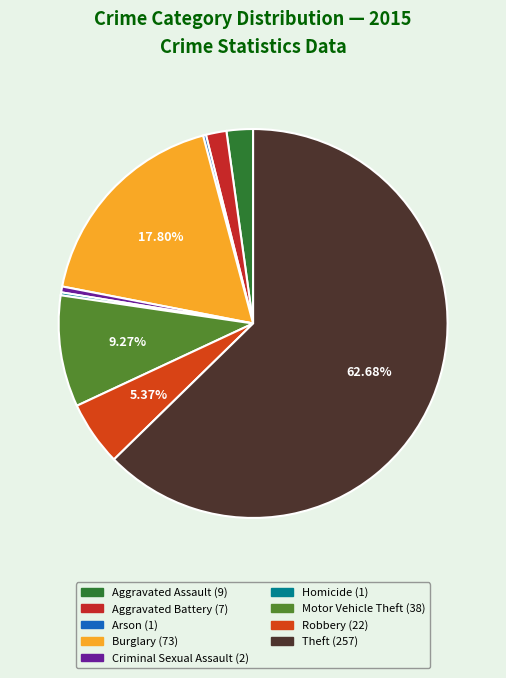

To the nearest percent, what percentage of the pie is Theft?

63%